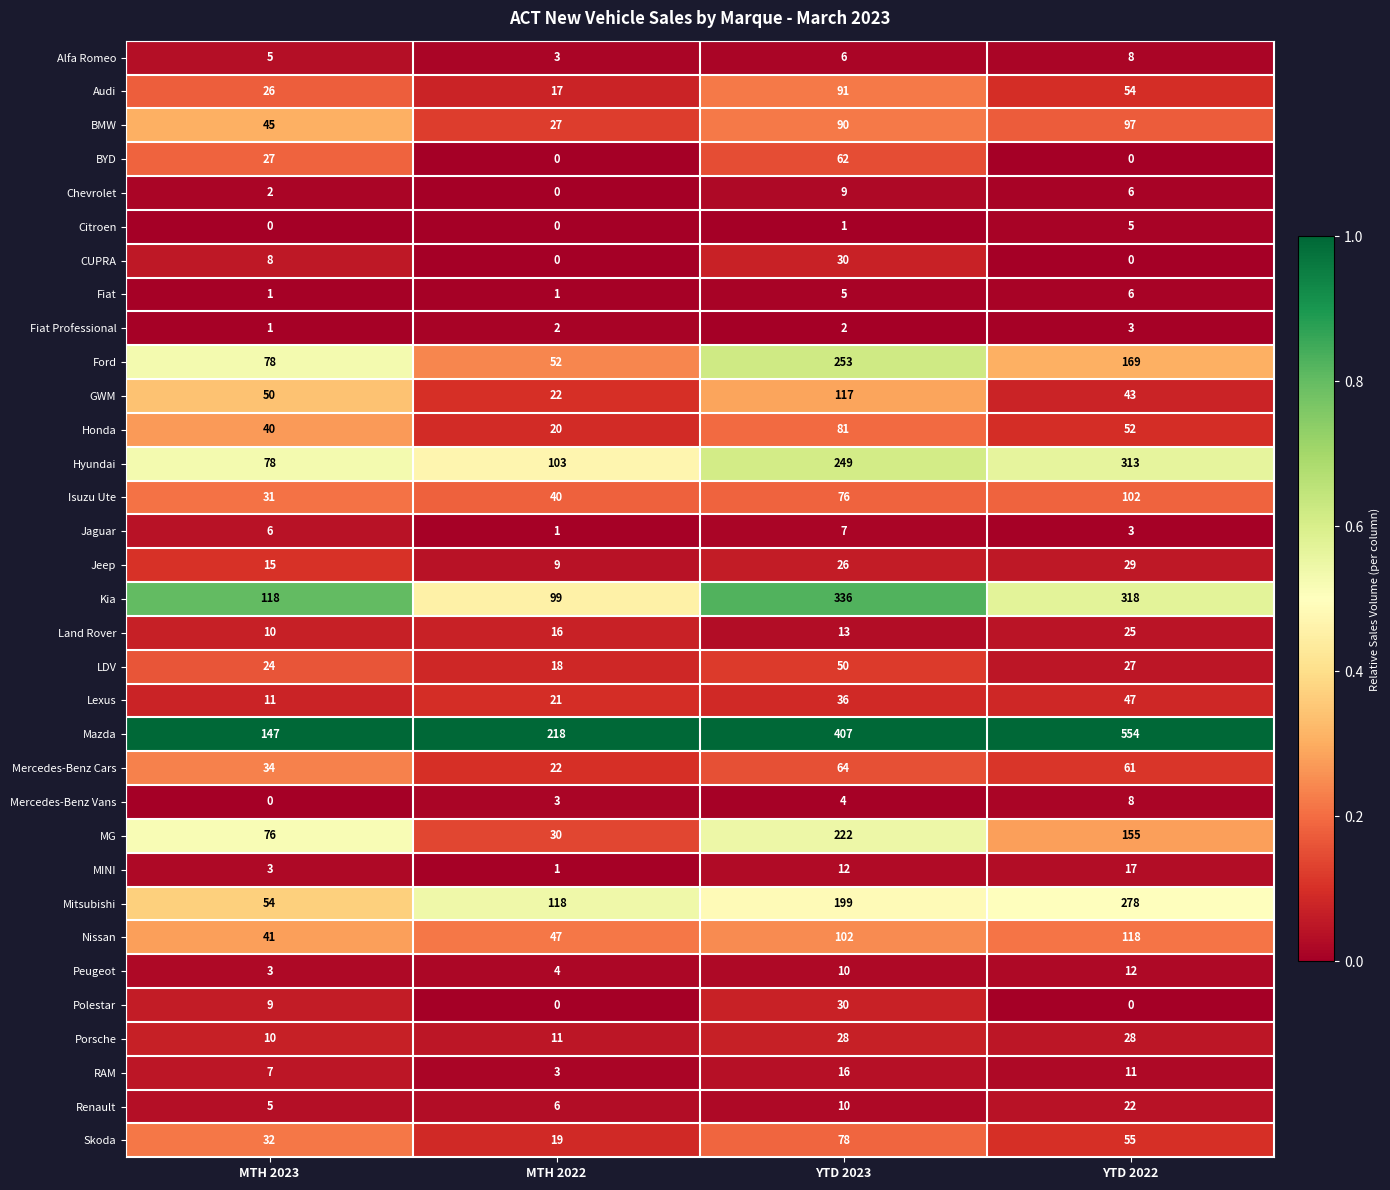

What is the difference between the maximum and minimum values in the Audi series?

74